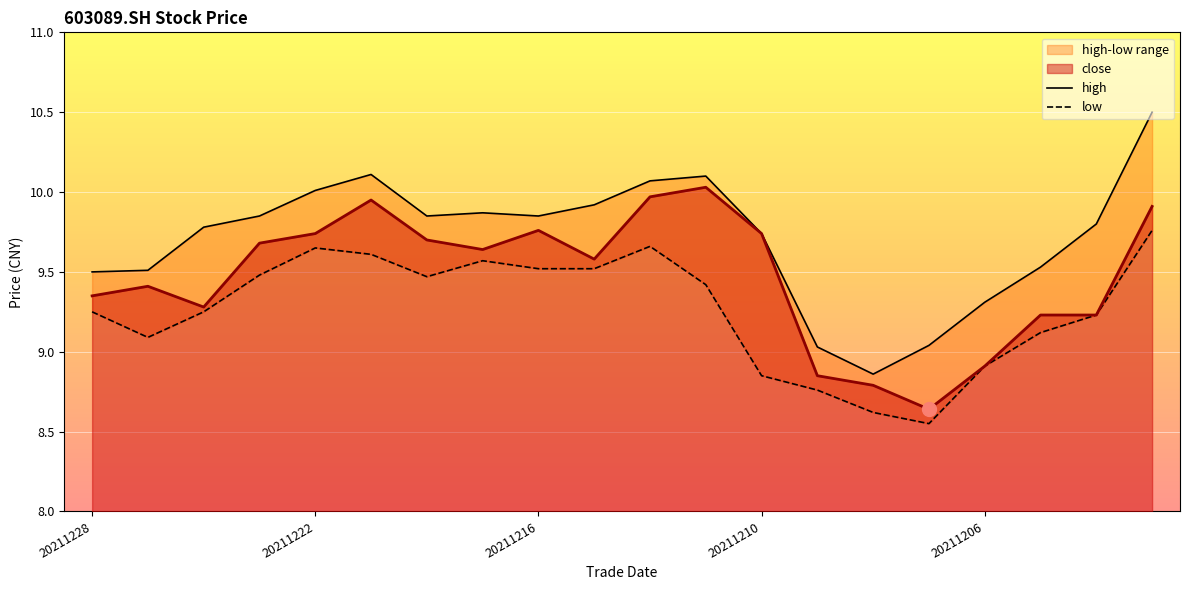

What is the difference between the maximum and minimum values in the high series?

1.6